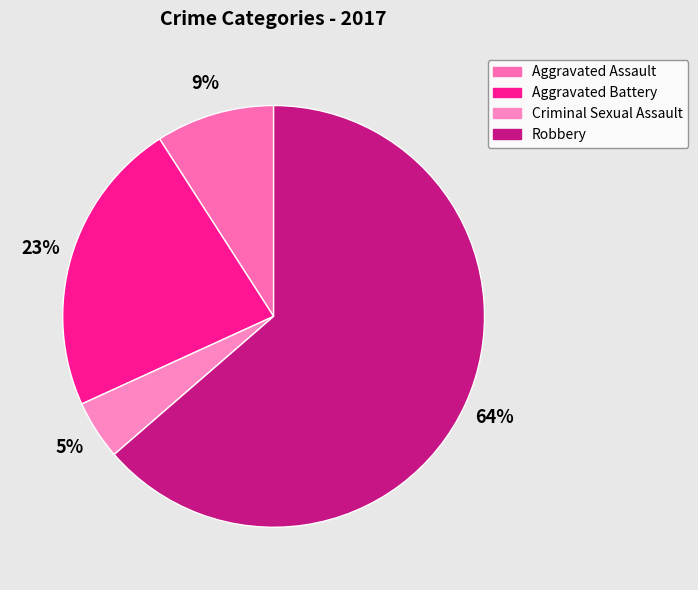

How many slices are in this pie chart?

4